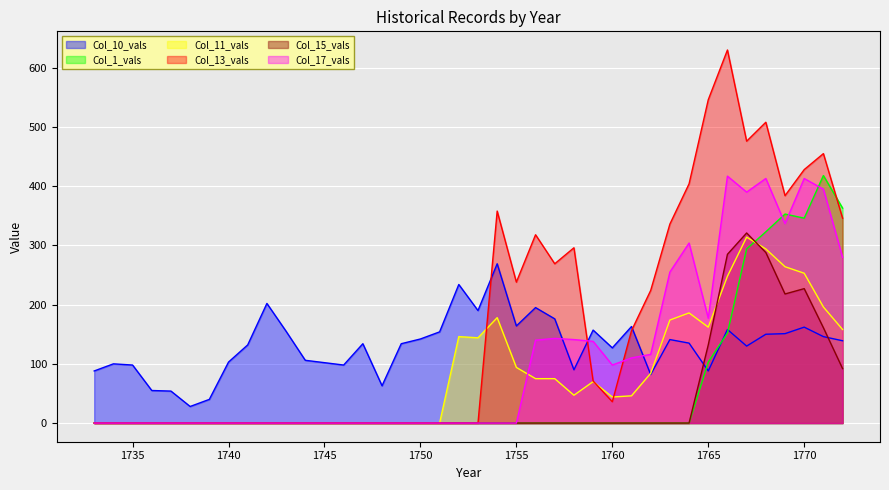

What is the spread (max minus min) of values at 1755?

238